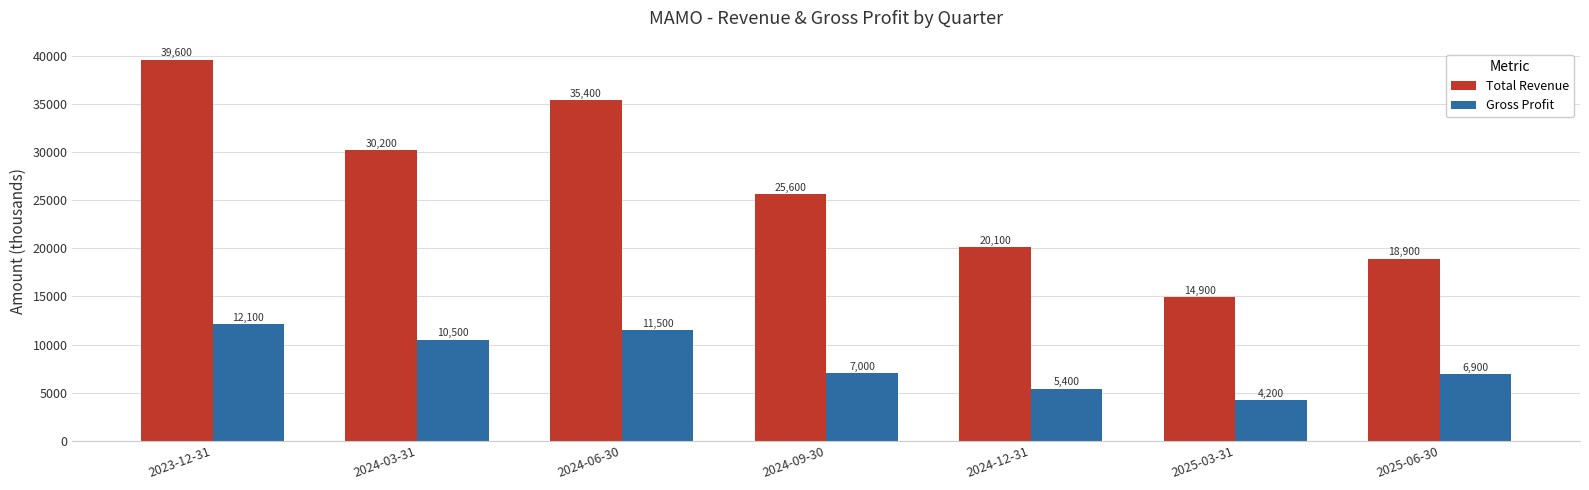

Reading left to right, list all the values displayed in this chart.

Total Revenue: 2023-12-31=39600	2024-03-31=30200	2024-06-30=35400	2024-09-30=25600	2024-12-31=20100	2025-03-31=14900	2025-06-30=18900
Gross Profit: 2023-12-31=12100	2024-03-31=10500	2024-06-30=11500	2024-09-30=7000	2024-12-31=5400	2025-03-31=4200	2025-06-30=6900